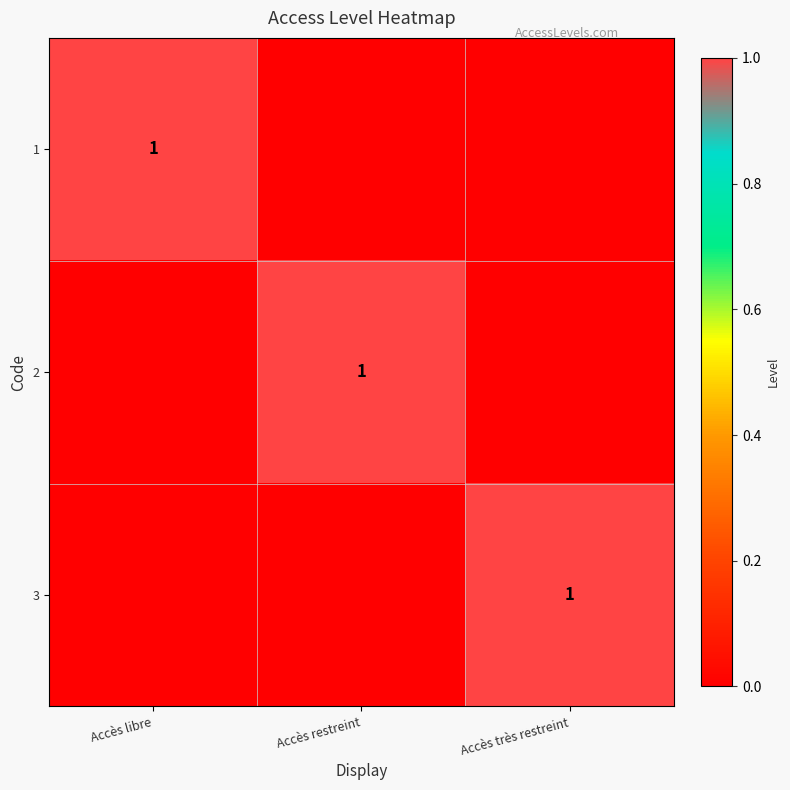

The 2 series shows 2 at Accès restreint. True or false?

False